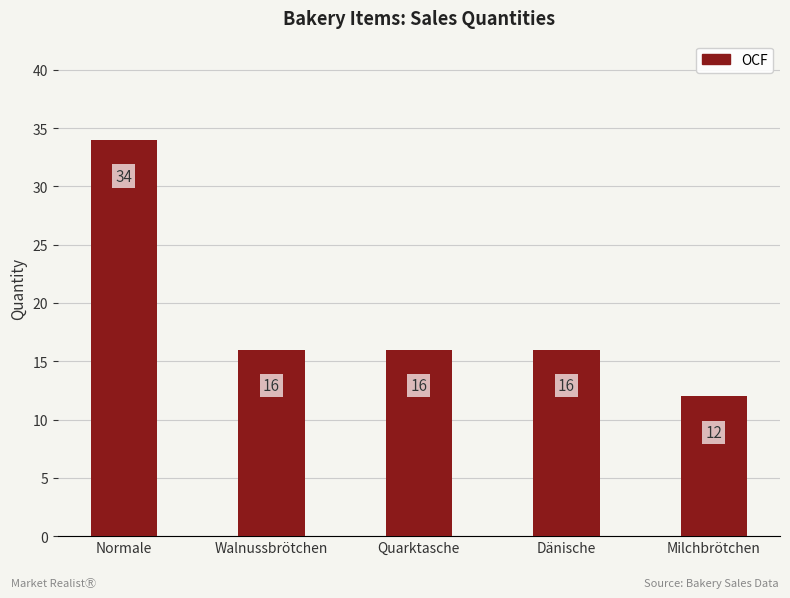

What is the sum of the values at Milchbrötchen and Normale?

46